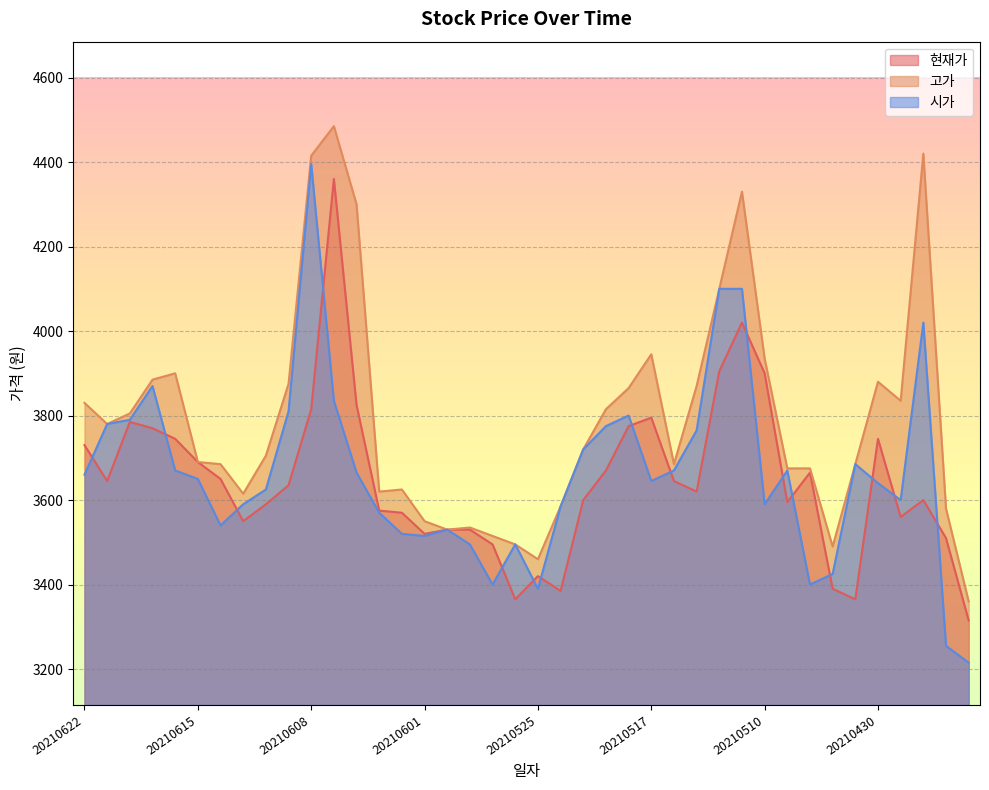

How many lines are shown in the chart?

3